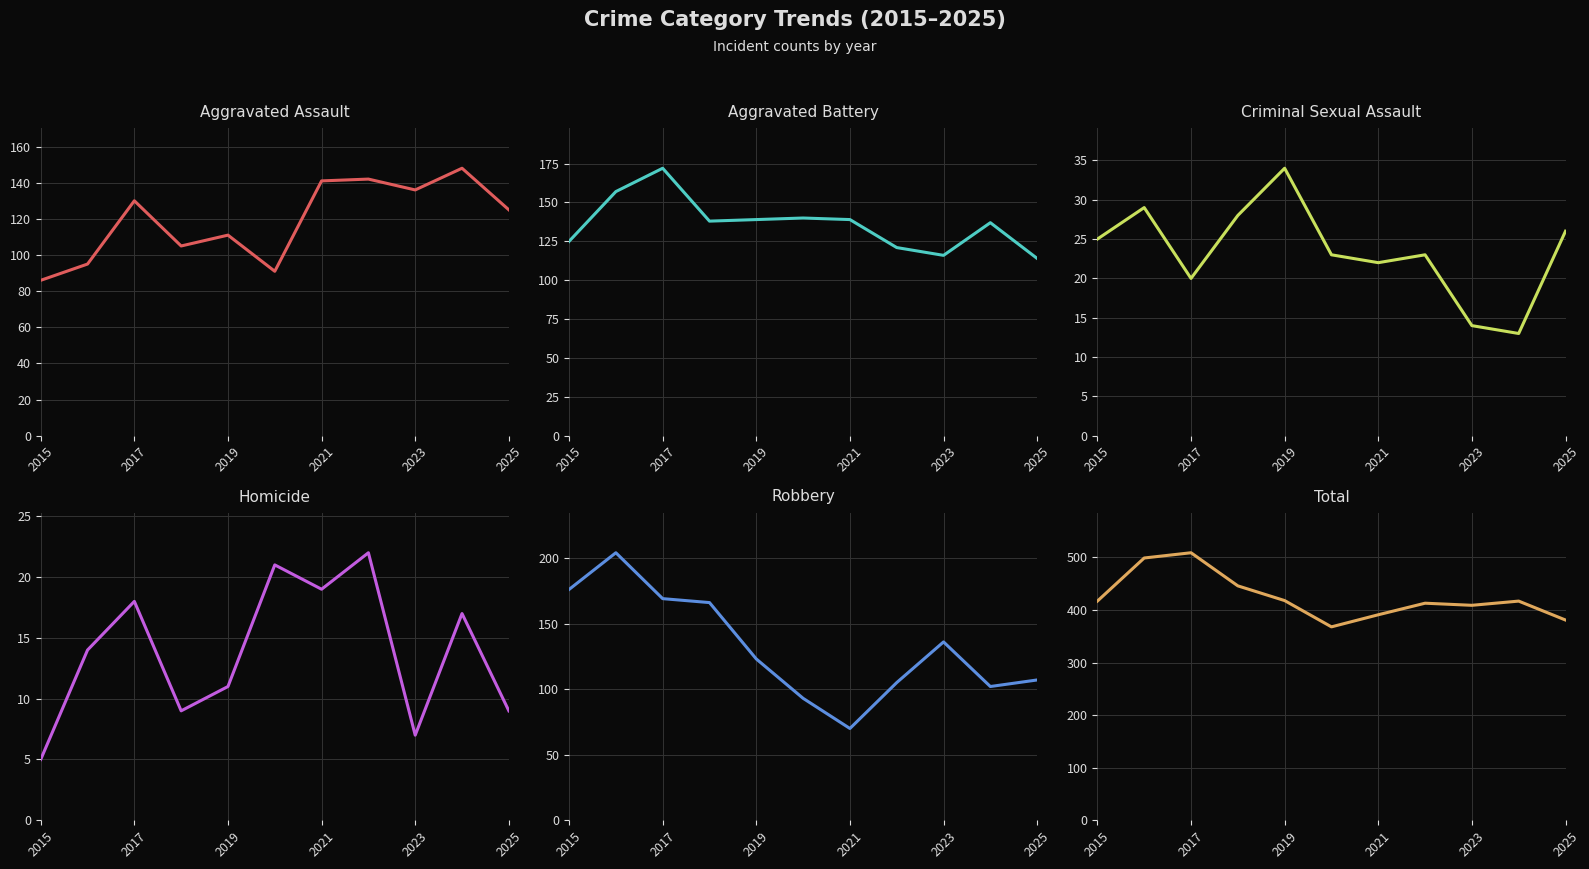

At how many categories does at least one series exceed 269?

11